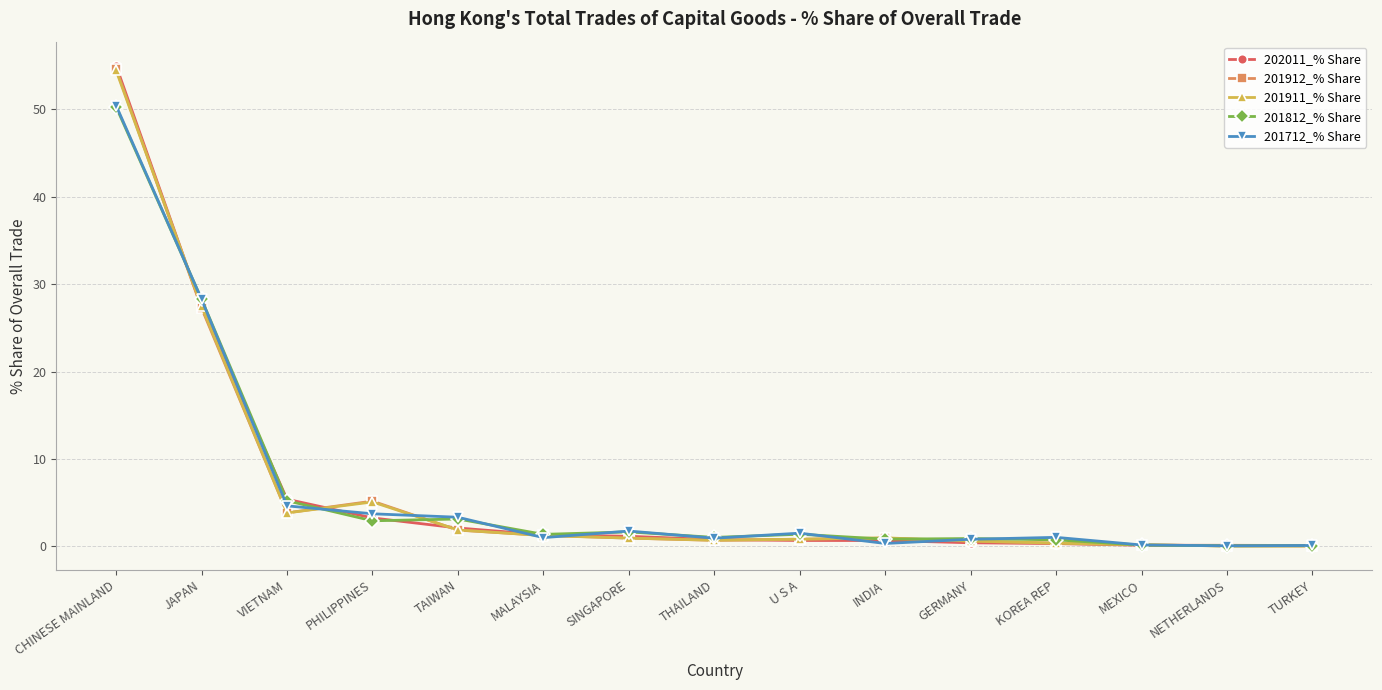

How many series are shown in this chart?

5